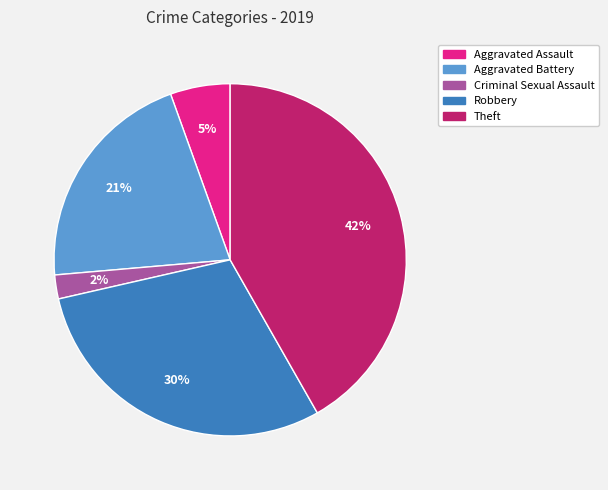

To the nearest percent, what is the average slice percentage?

20%